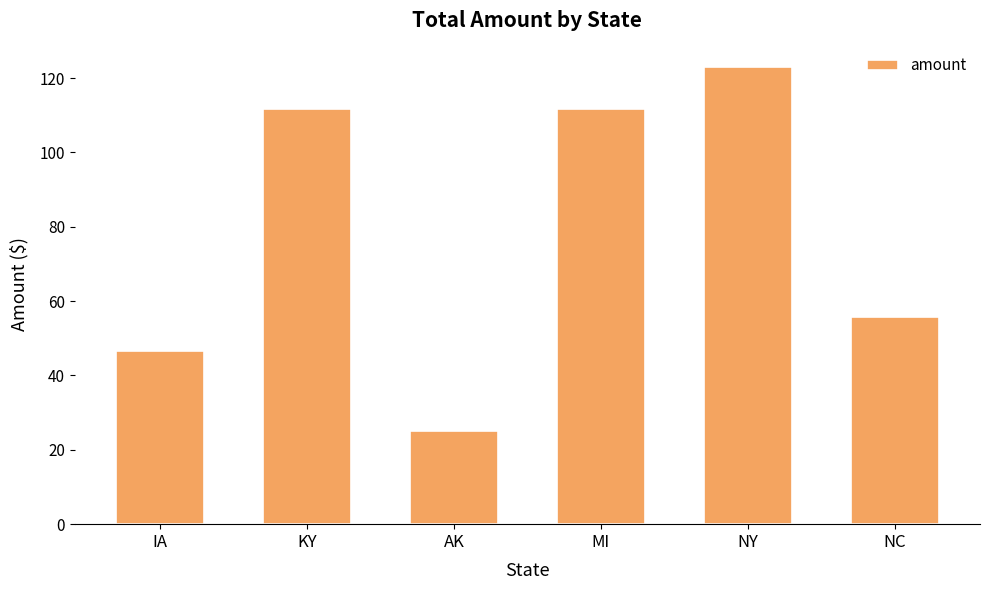

The chart shows a value of 25.0 at AK. True or false?

True